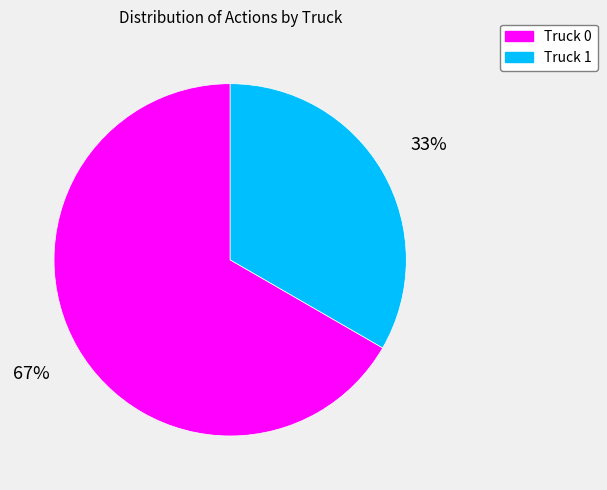

True or false: Truck 0 accounts for 67% of the total.

True